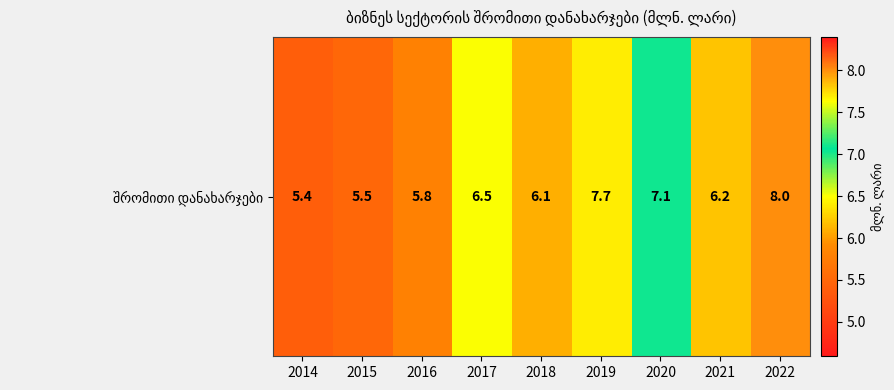

What is the minimum value shown in the chart?

5.4